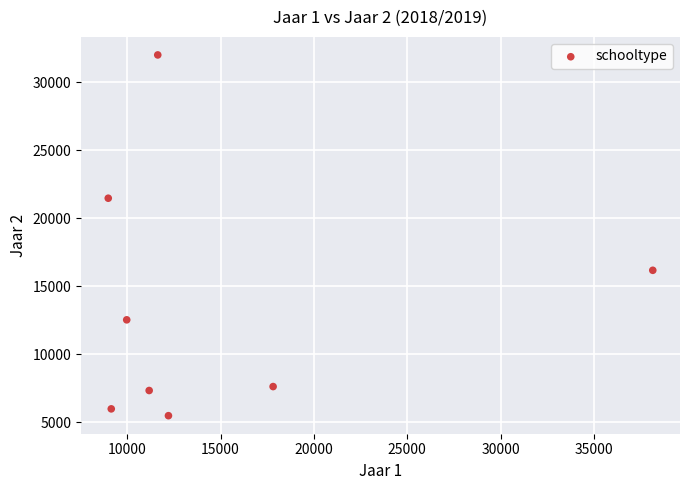

What is the average X value?

14884